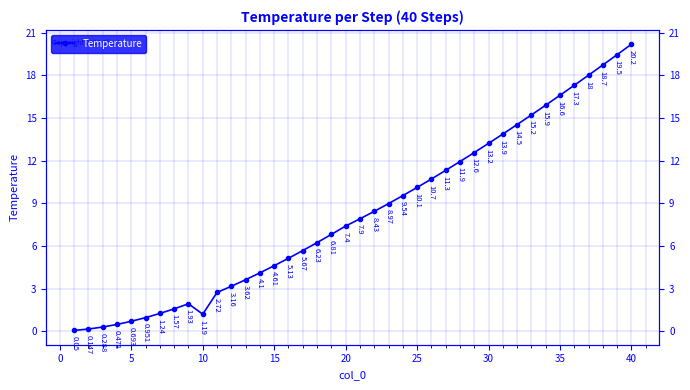

How many points are higher than both their immediate neighbors (excluding endpoints)?

1